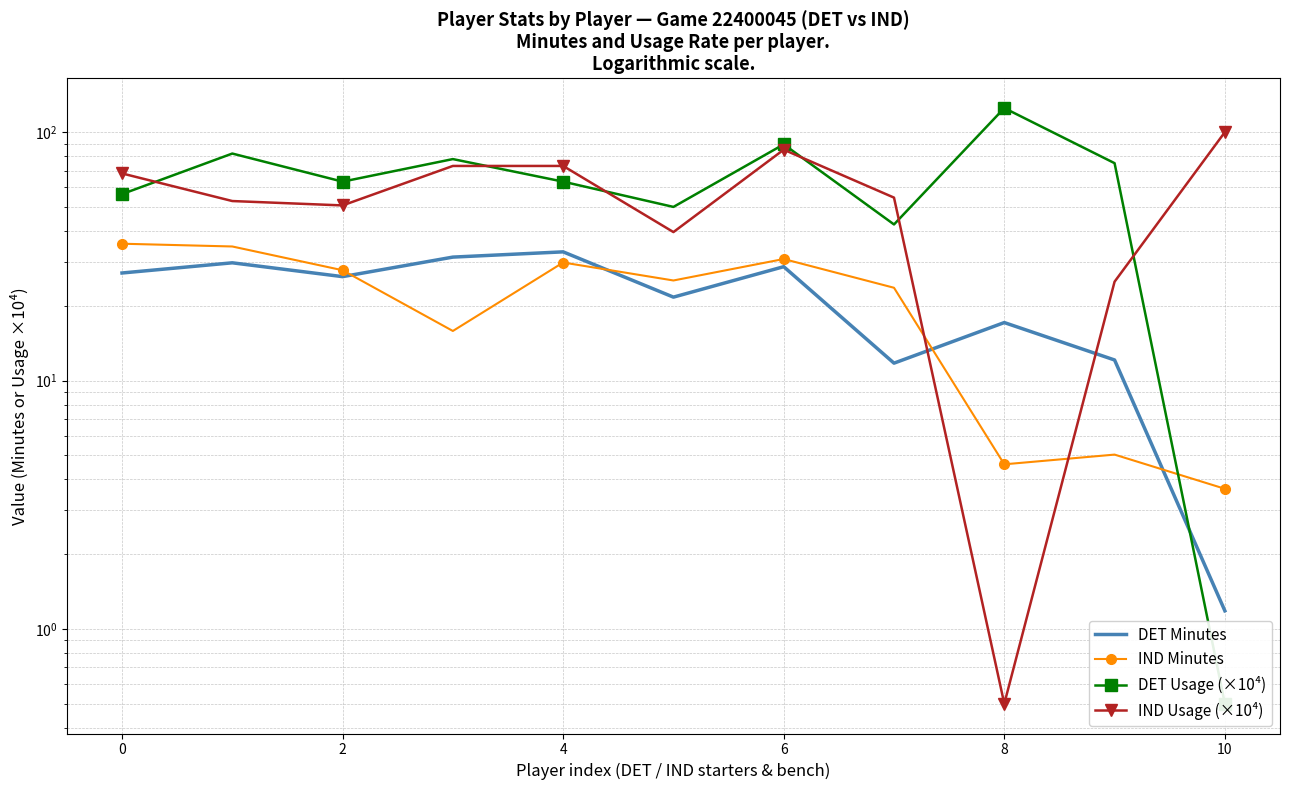

How many times do DET Minutes and IND Usage (×10⁴) cross each other?

2